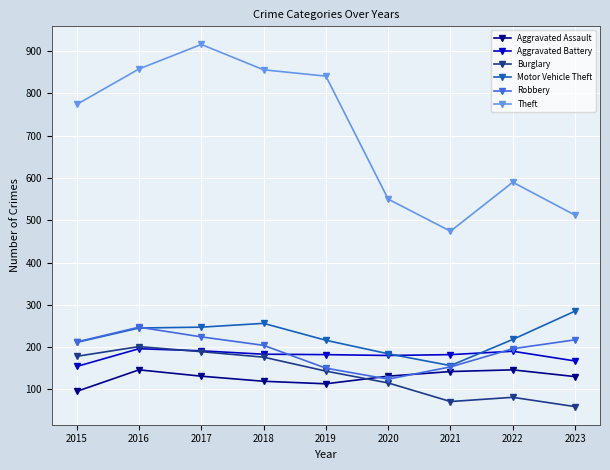

How many series are shown in this chart?

6